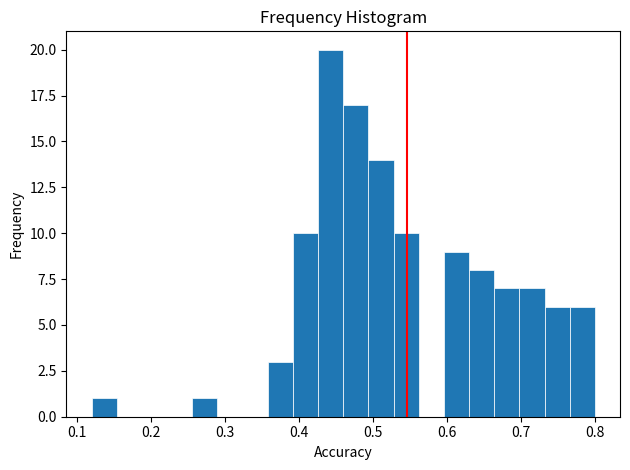

Read against the x-axis, roughly where is the centre of the tallest bar?

0.44